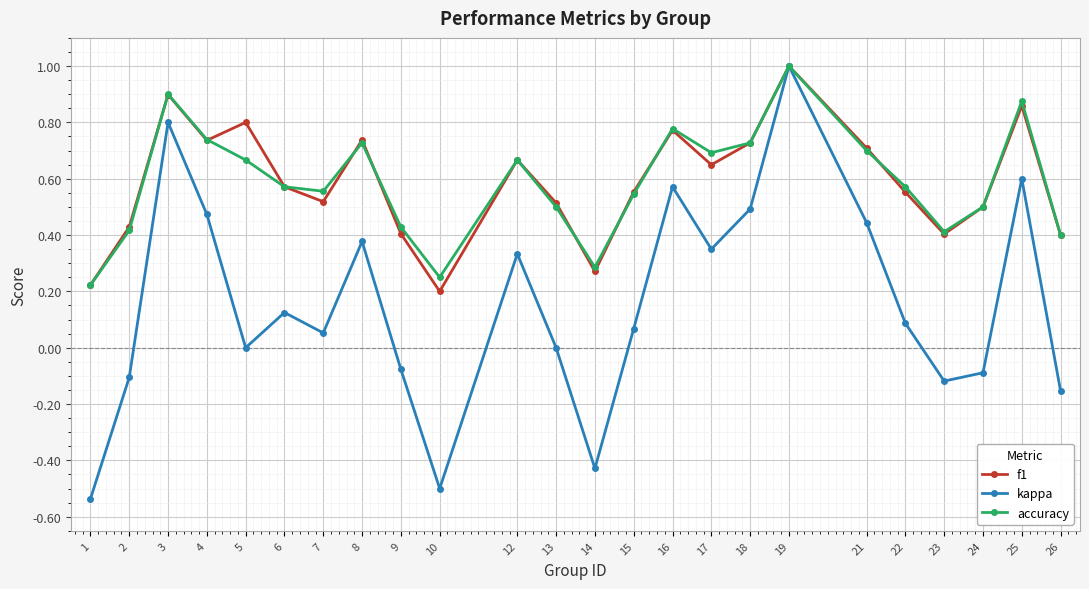

Where is the first local minimum for kappa?

5